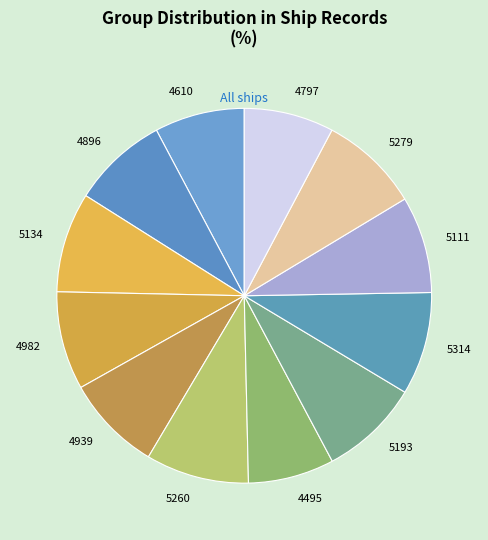

True or false: 5279 accounts for 9% of the total.

True